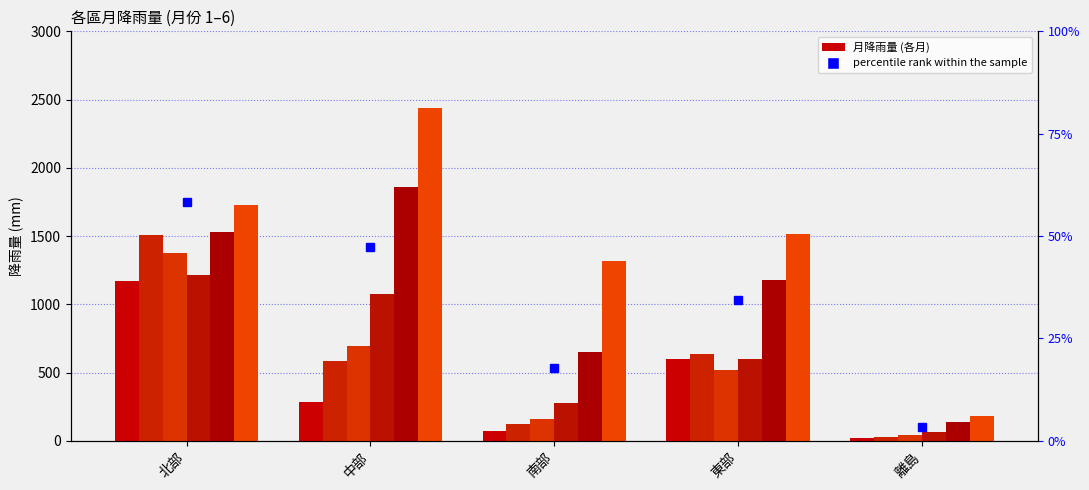

Is it true that 月份 6 equals 1268.8 at 中部?

False